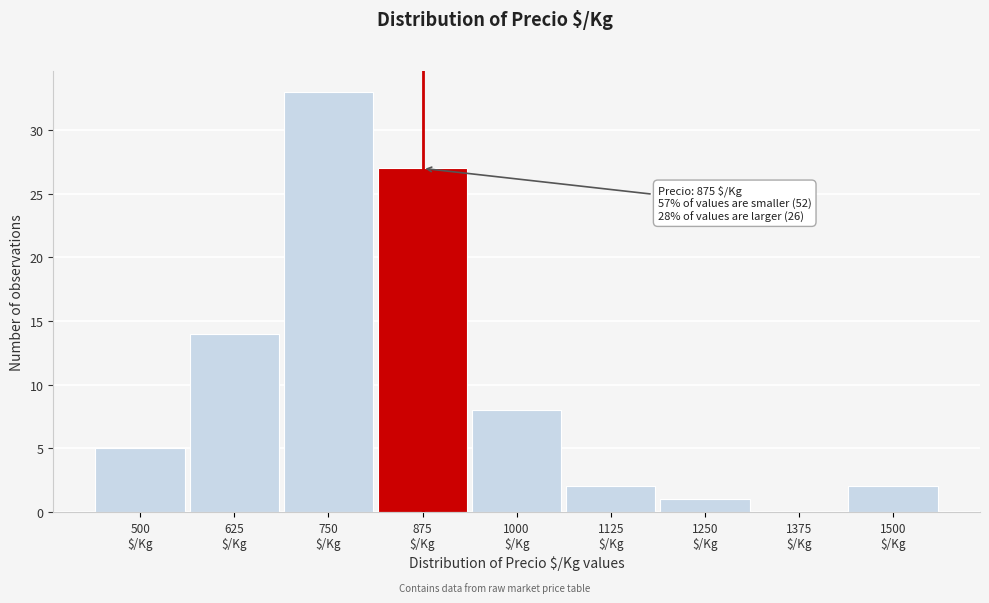

What is the greatest value displayed?

33